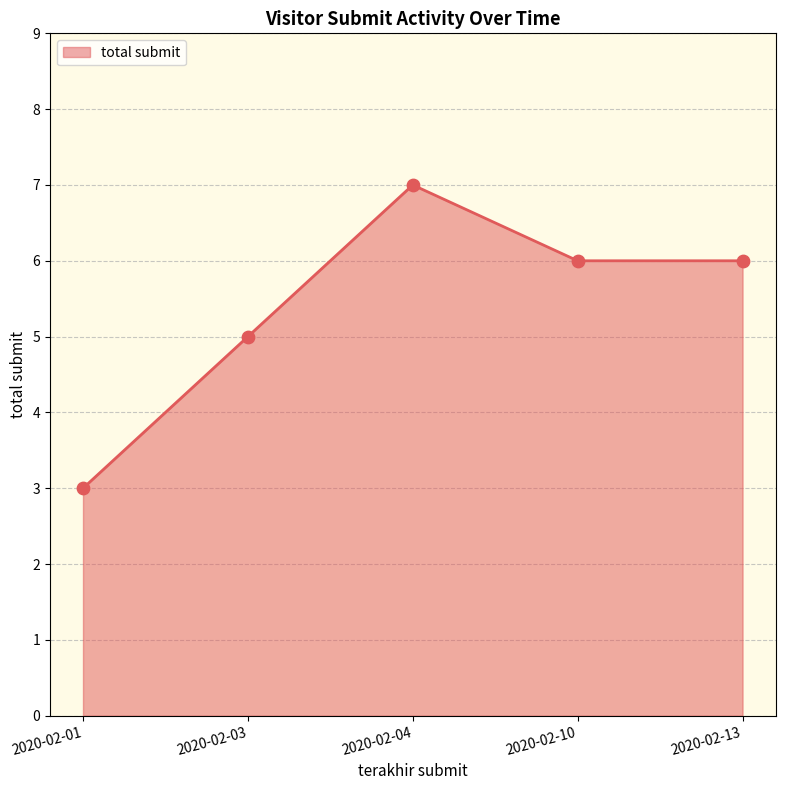

What is the change in value from 2020-02-04 to 2020-02-13?

-1